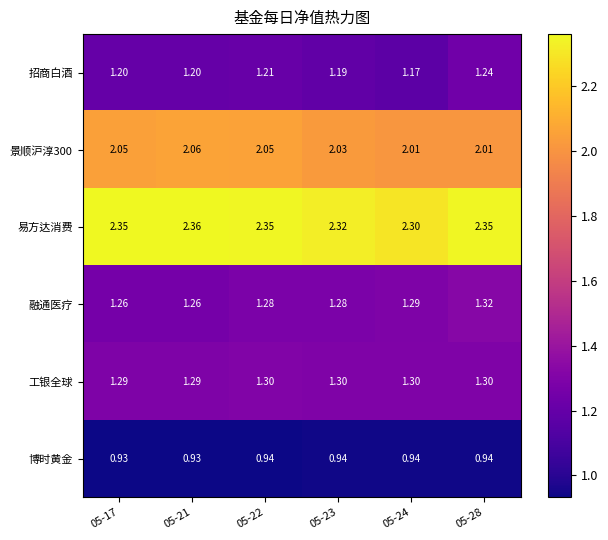

At which category is the sum across all series the highest?

05-28